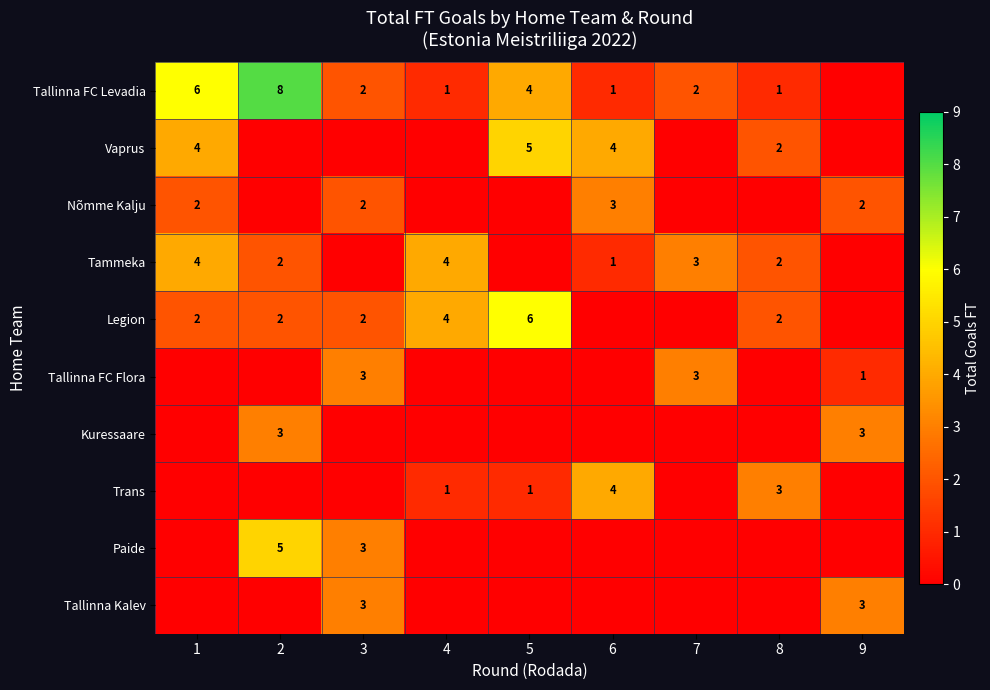

True or false: Legion has a value of 6 at 5.

True